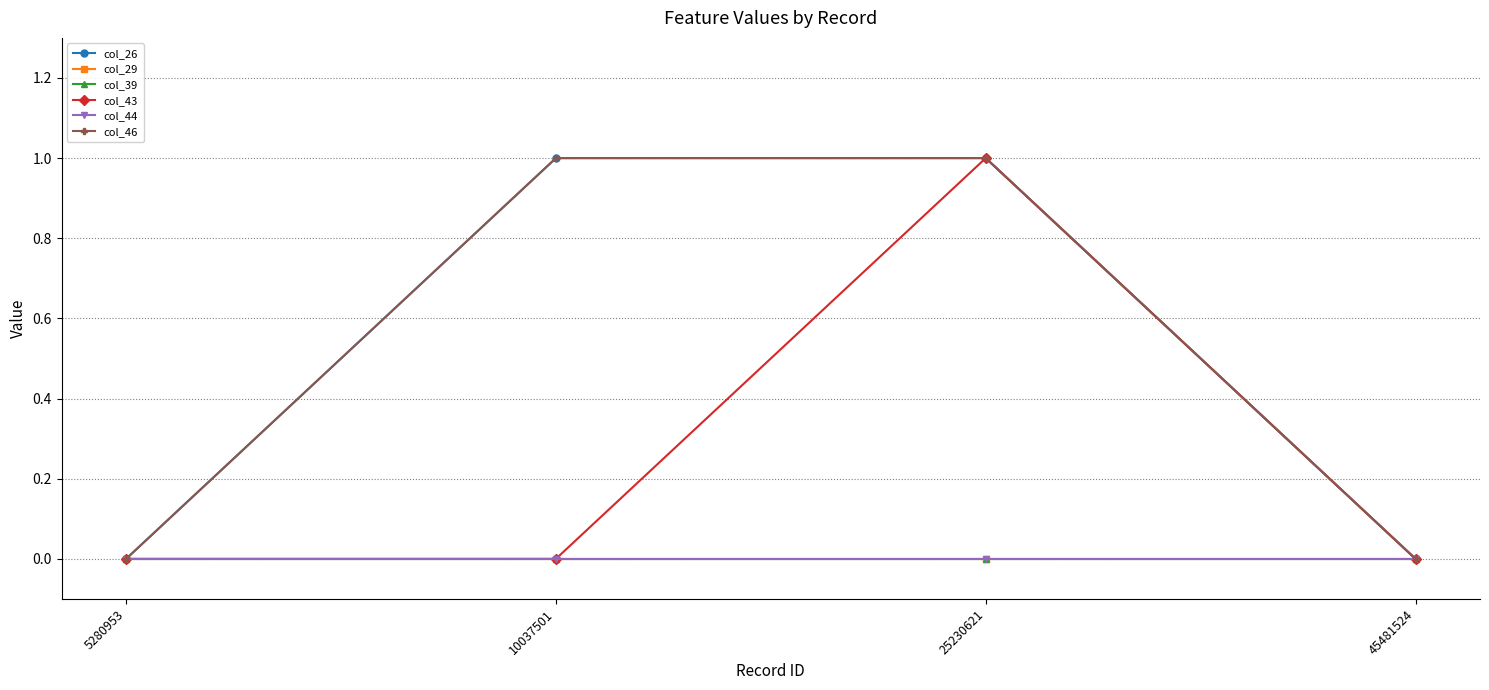

Does the chart have visible grid lines?

Yes